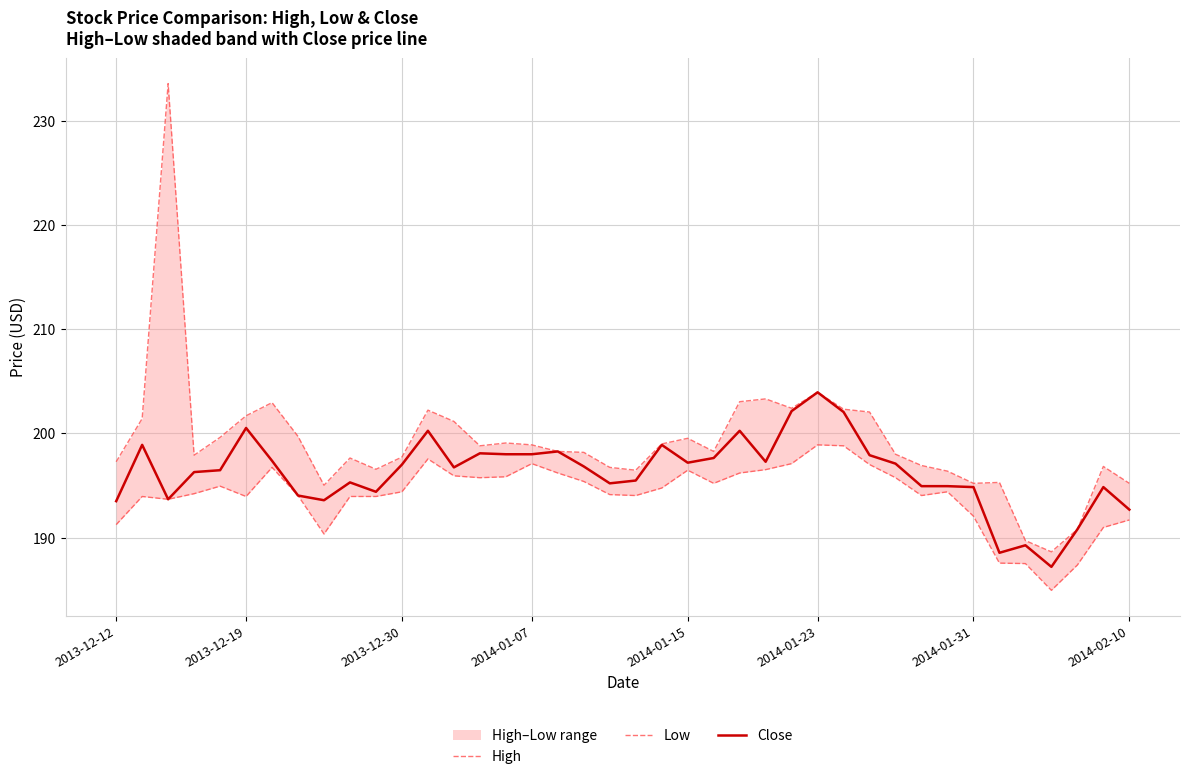

True or false: Close has more than 0 points higher than both neighbors.

True